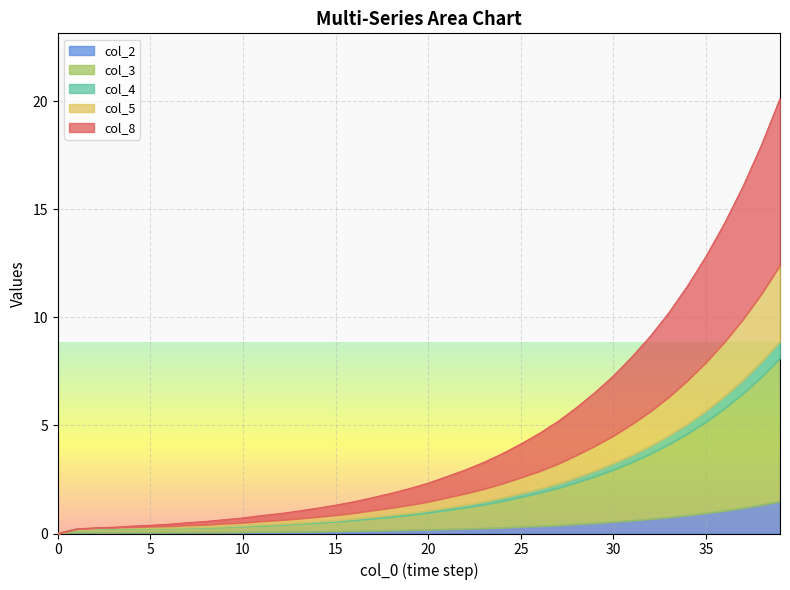

What is the highest value of the col_2 series?

1.5